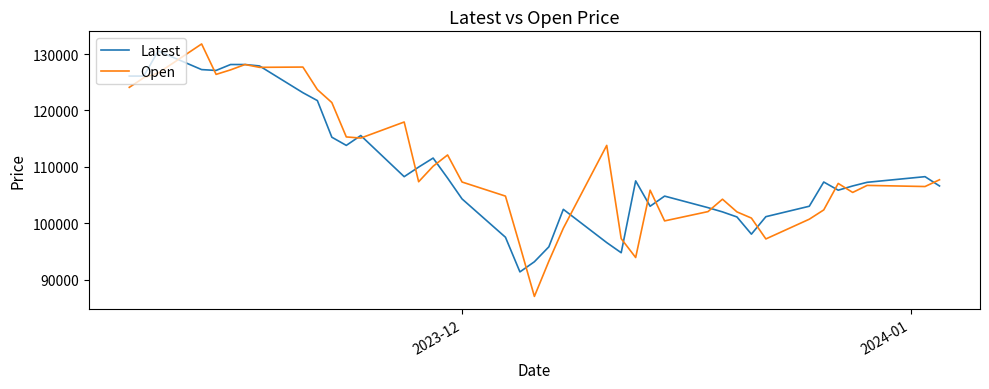

How many distinct data groups are displayed?

2